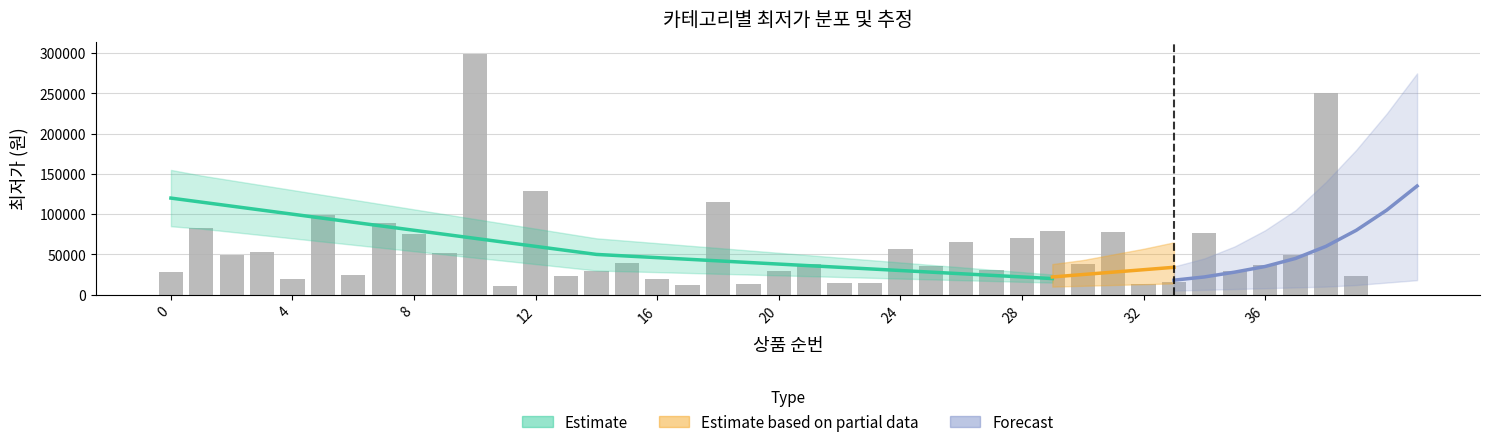

Are the bars grouped side by side (vs. stacked)?

No